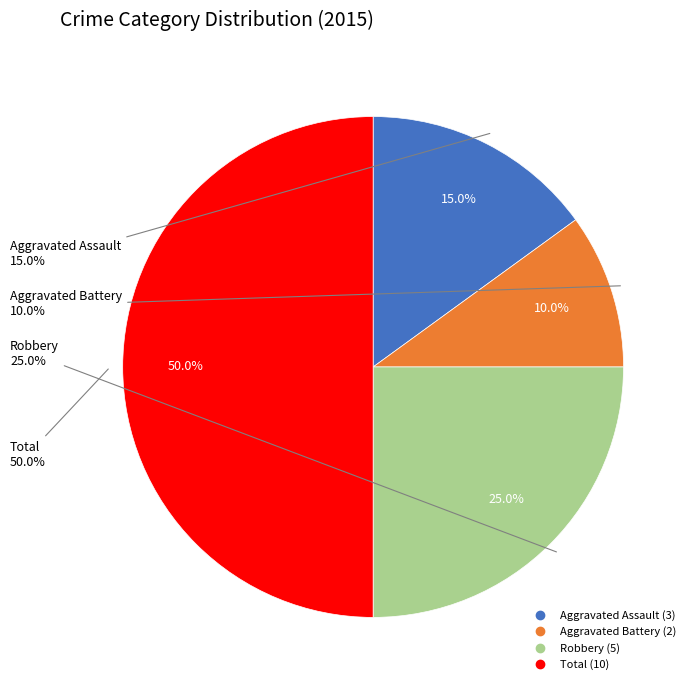

What is the smallest slice in the pie chart?

Aggravated Battery